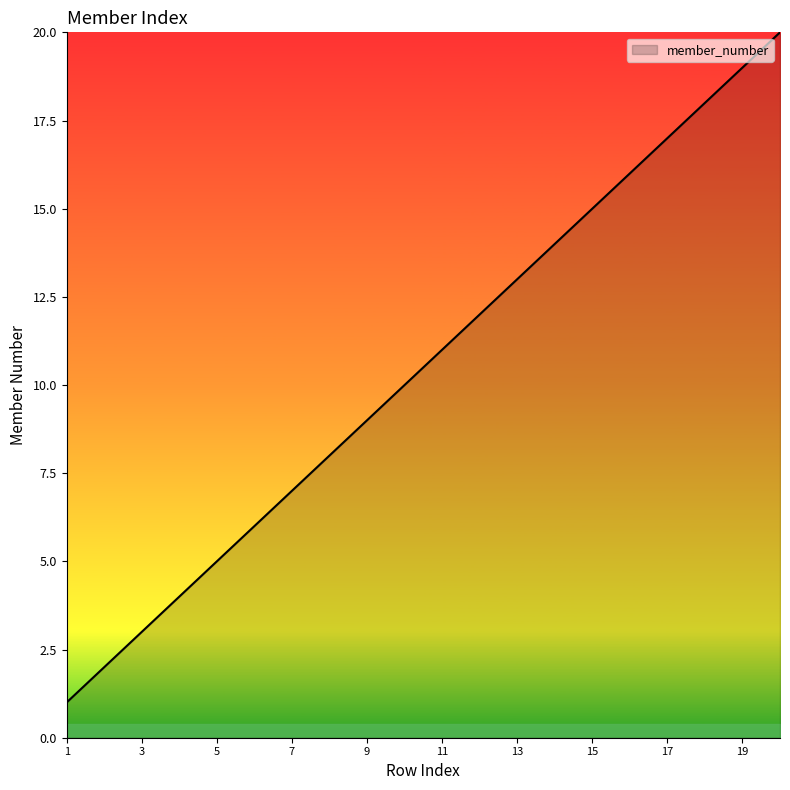

Reading left to right, list all the values displayed in this chart.

1	2	3	4	5	6	7	8	9	10	11	12	13	14	15	16	17	18	19	20